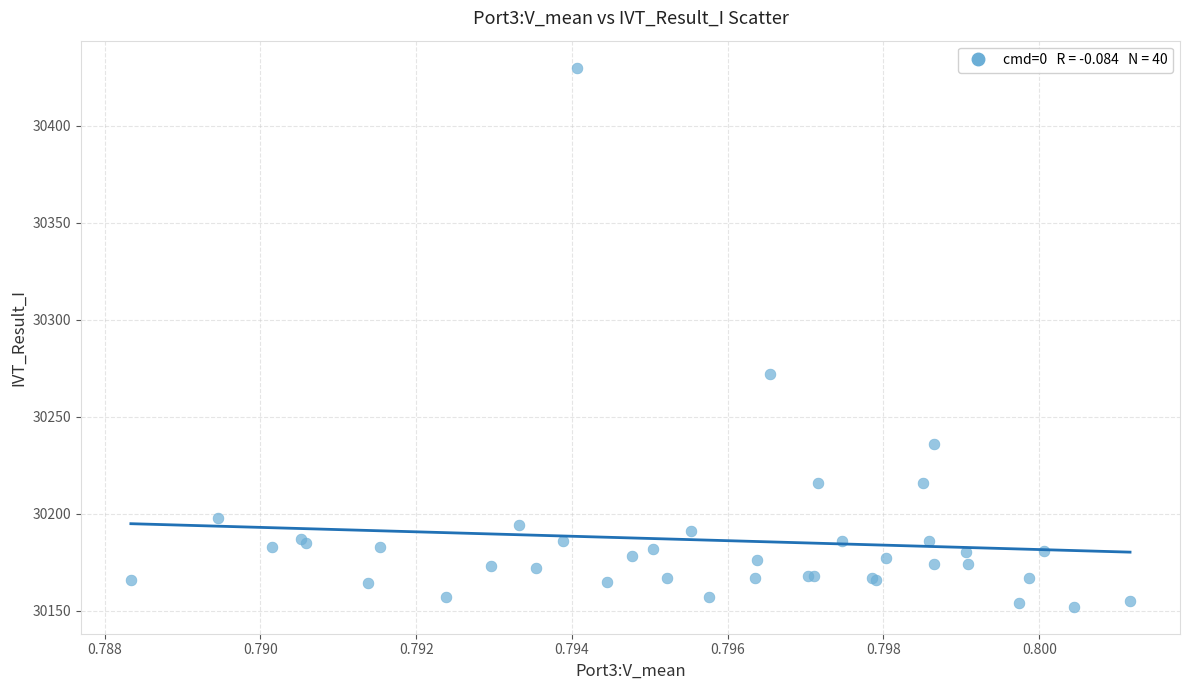

What Y value in the scatter plot is closest to 30291?

30272